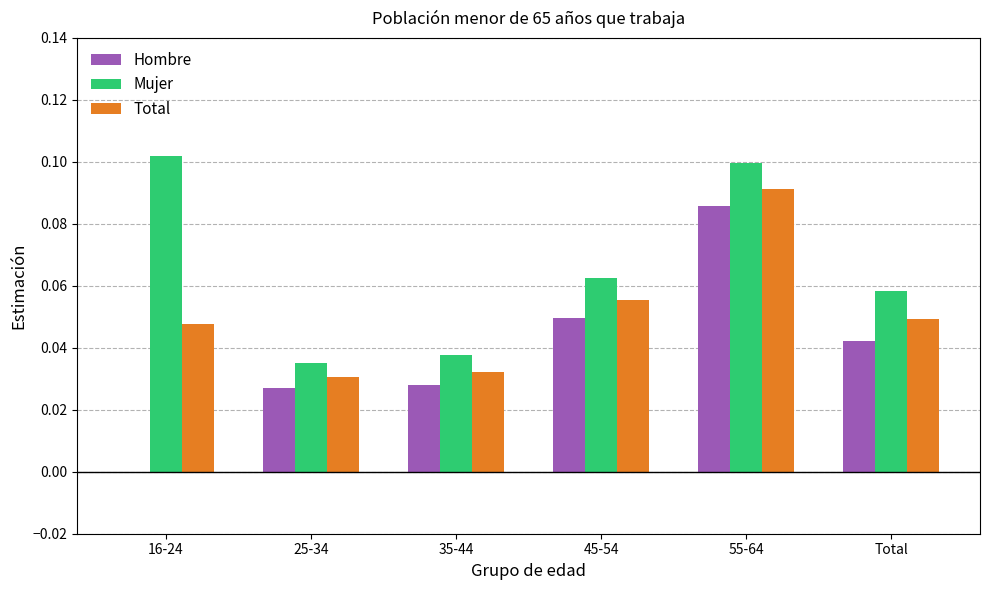

What is the sum of all Total values?

0.3